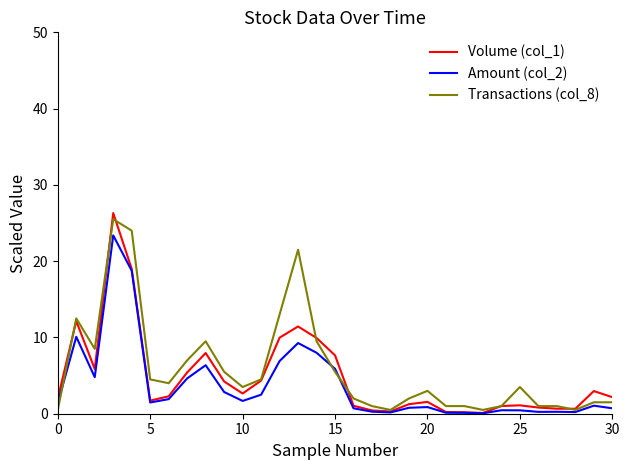

What is the highest value of the Transactions (col_8) series?

25.5